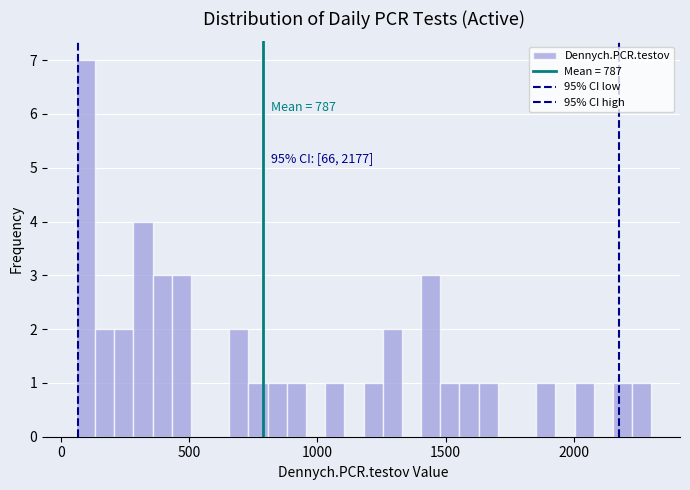

Read against the x-axis, roughly where is the centre of the tallest bar?

100